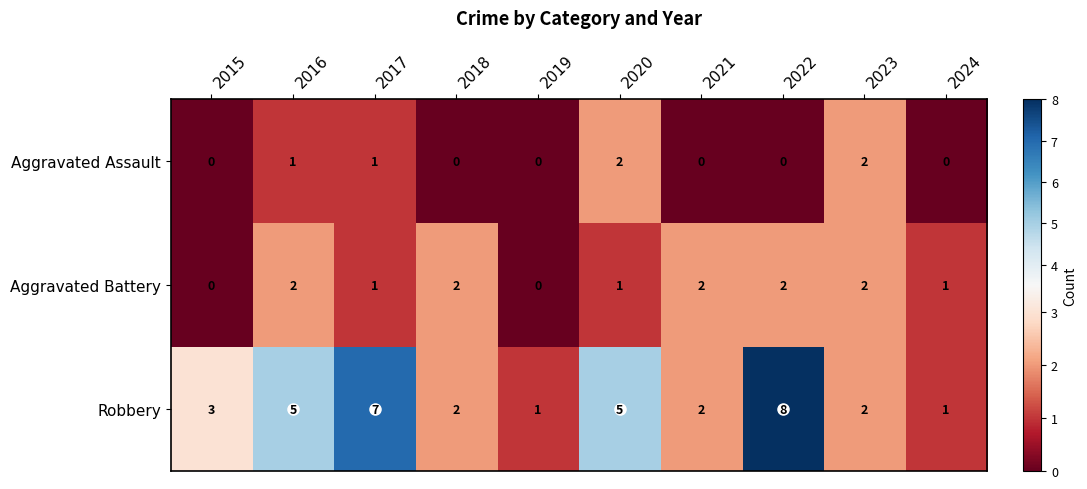

How many distinct data groups are displayed?

3